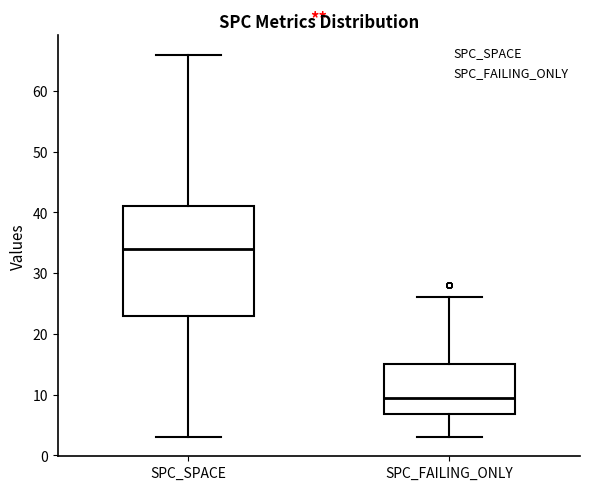

Which box is the tallest, from its lower edge to its upper edge?

SPC_SPACE